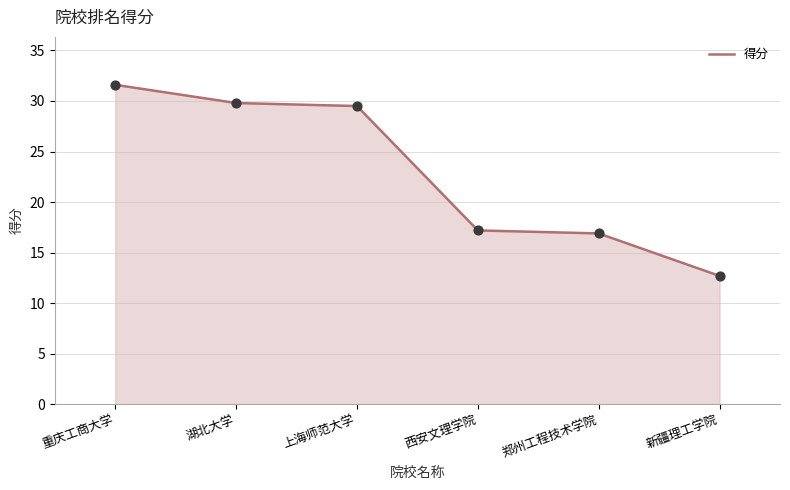

What is the change in value from 湖北大学 to 西安文理学院?

-12.6